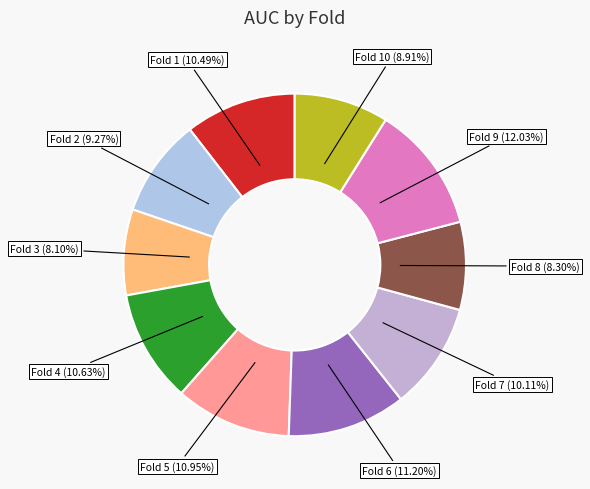

Rank the categories by value from lowest to highest.

Fold 3, Fold 8, Fold 10, Fold 2, Fold 7, Fold 1, Fold 4, Fold 5, Fold 6, Fold 9